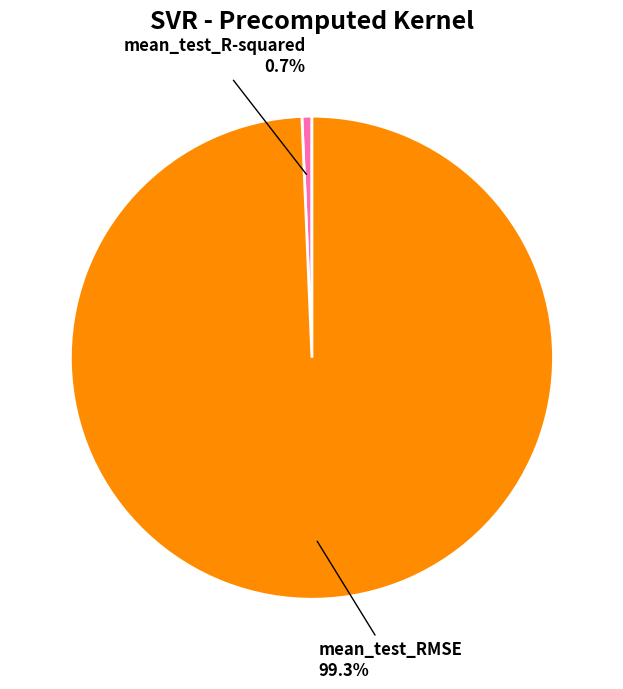

What is the majority slice?

mean_test_RMSE